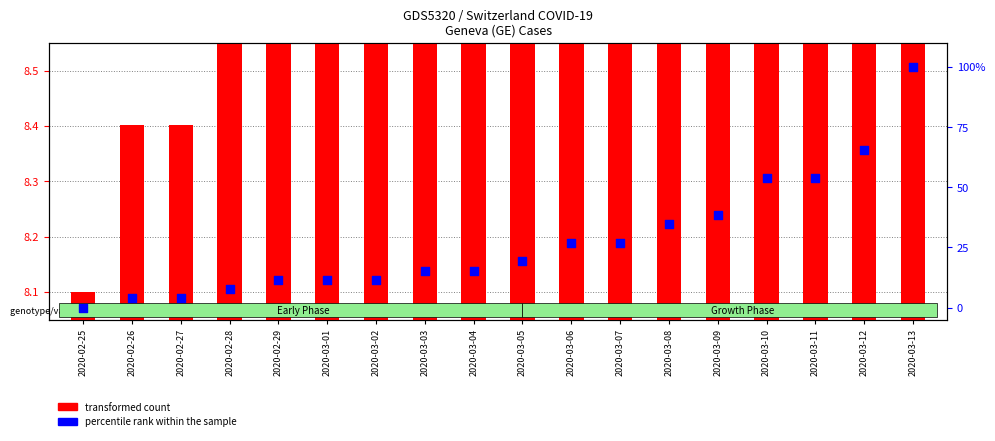

Which series contains the highest Y value?

percentile rank within the sample